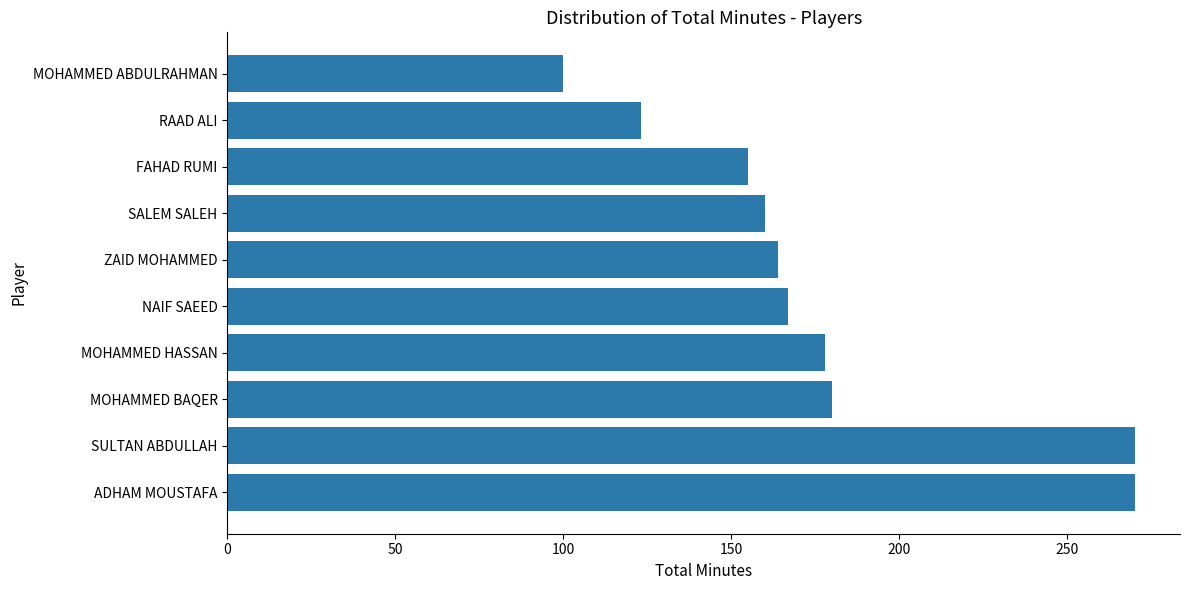

How many data points does each series have?

10